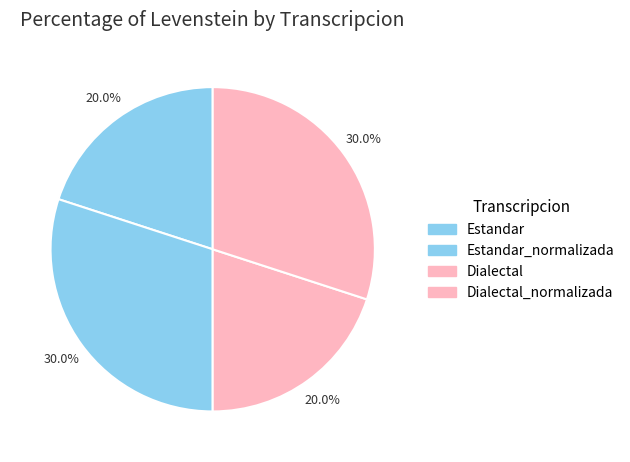

How many slices are in this pie chart?

4